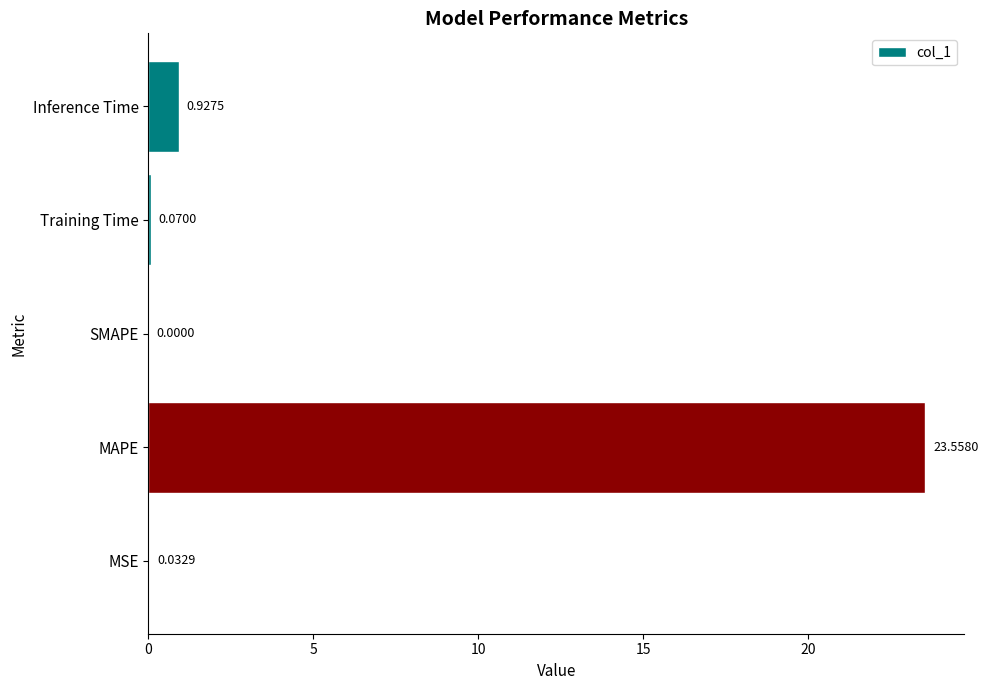

What is the sum of the values at SMAPE and MAPE?

23.6